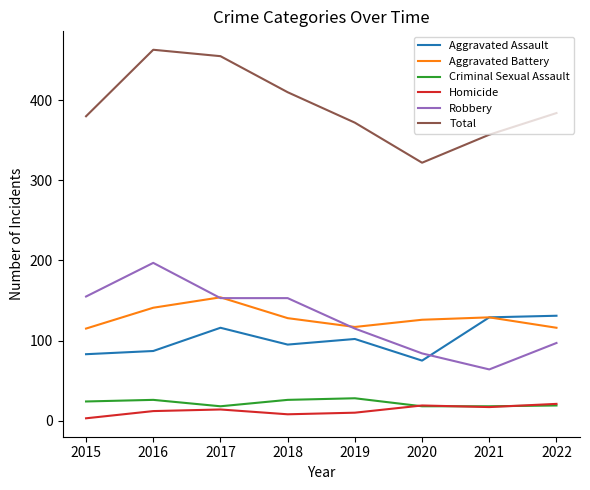

Where does the Total series first go above 384?

2016